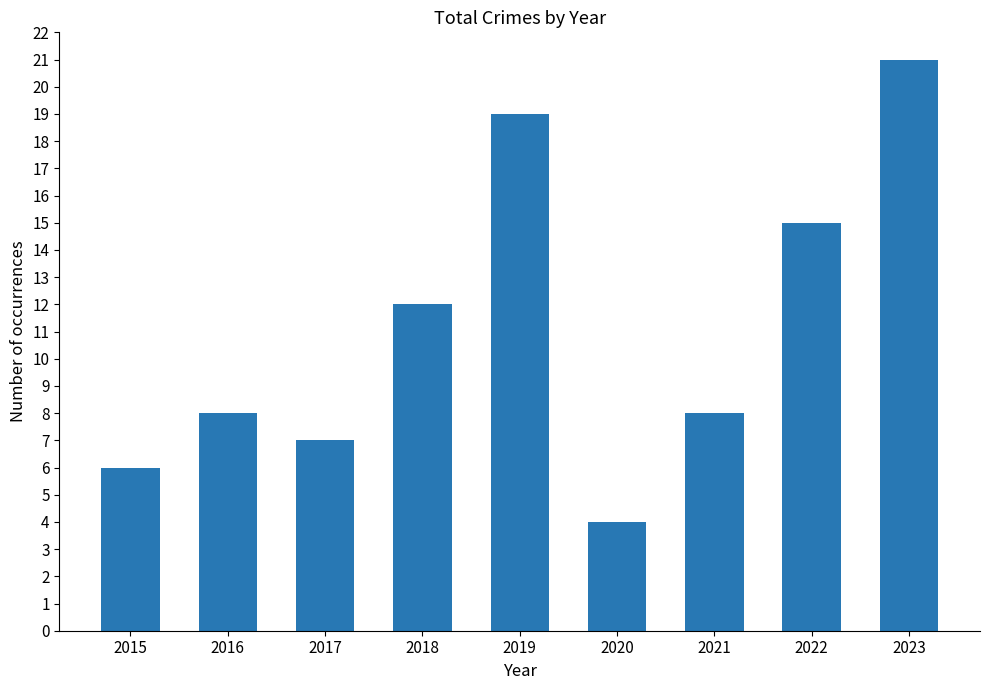

Between 2020 and 2021, which is larger?

2021